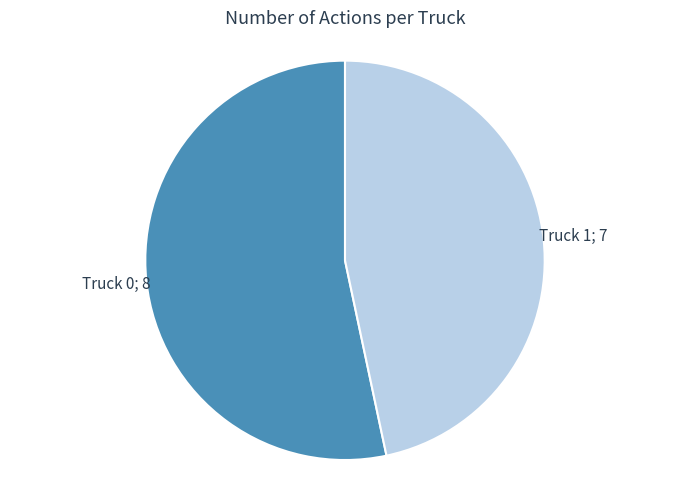

Does any single category account for the majority?

Yes